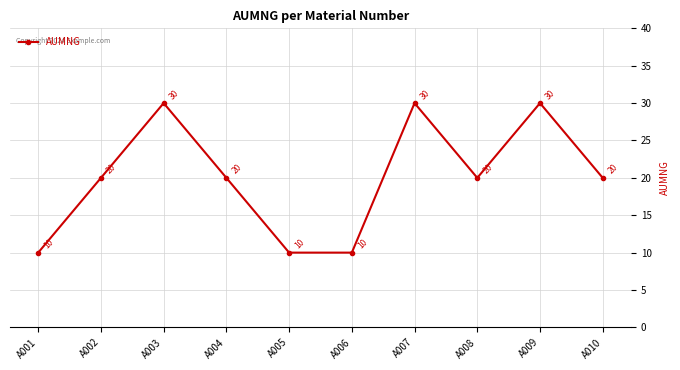

How many lines are shown in the chart?

1